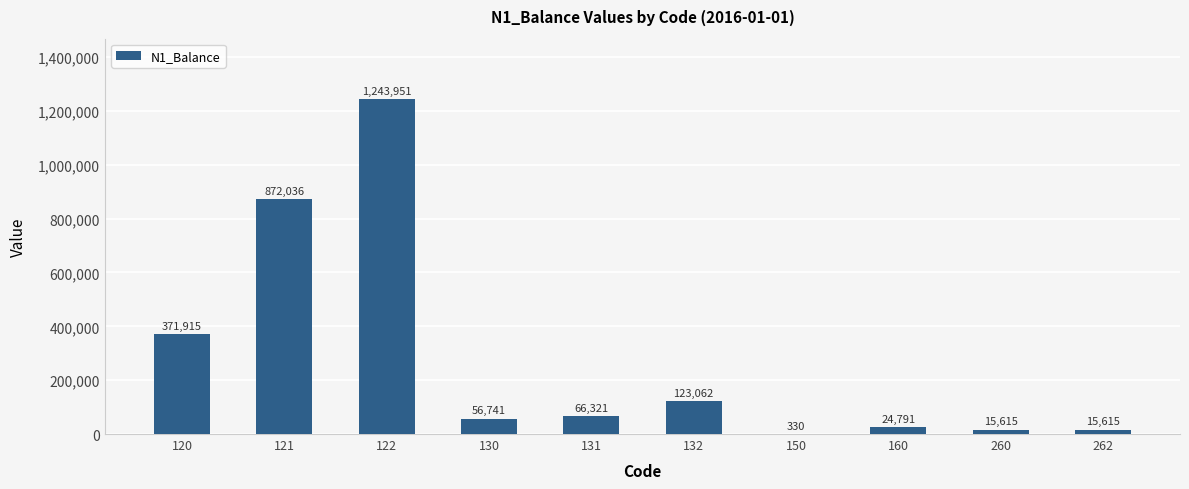

What is the maximum value shown in the chart?

1243951.0